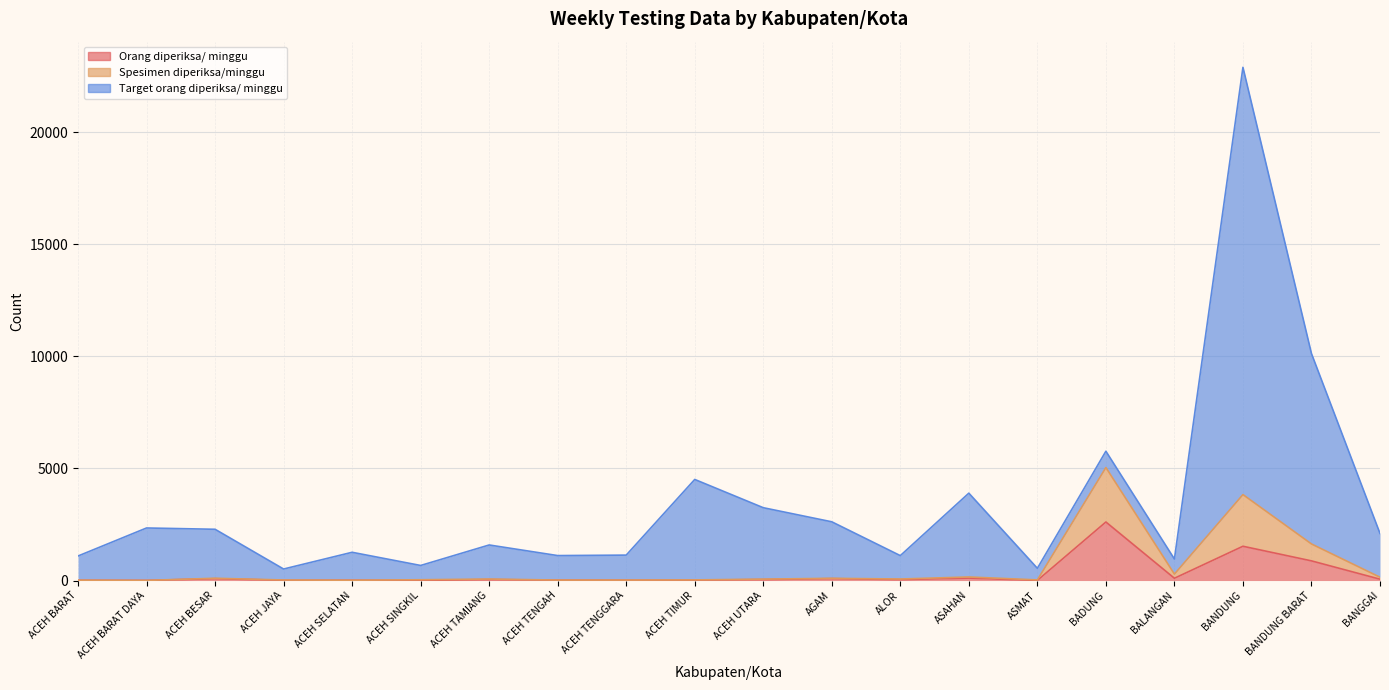

True or false: Orang diperiksa/ minggu and Spesimen diperiksa/minggu cross at least once.

False